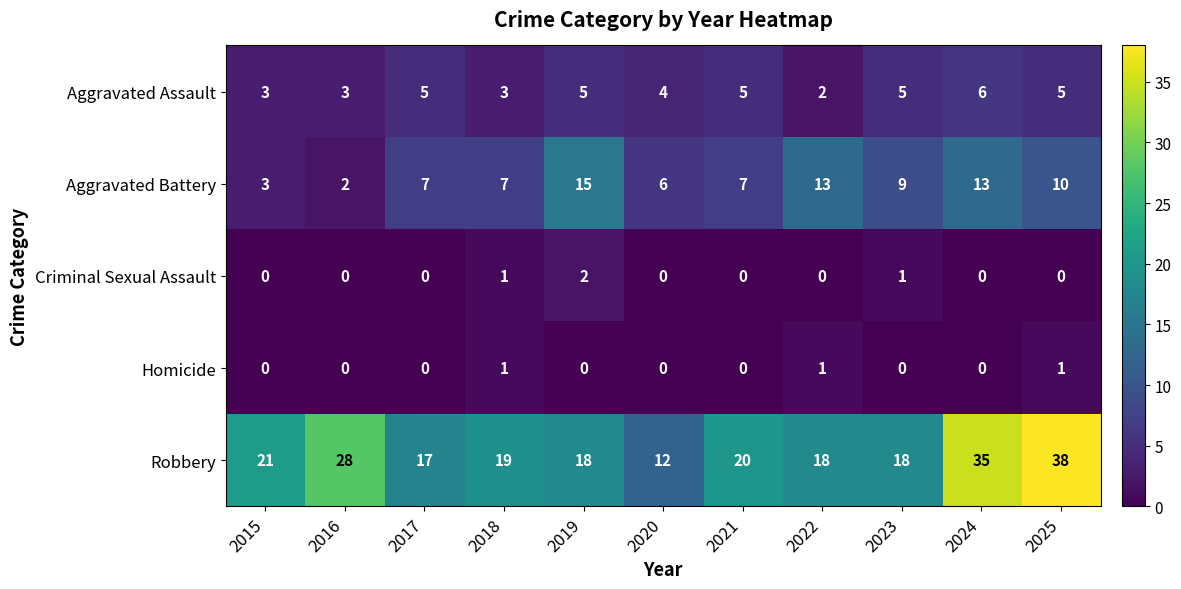

What is the highest value of the Robbery series?

38